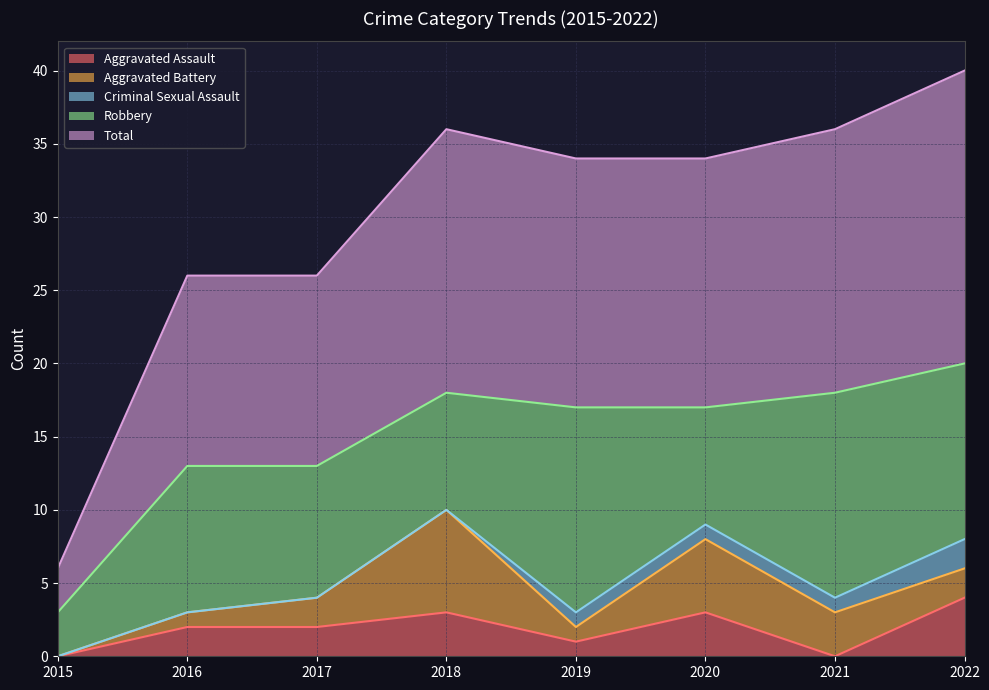

What is the greatest value displayed?

20